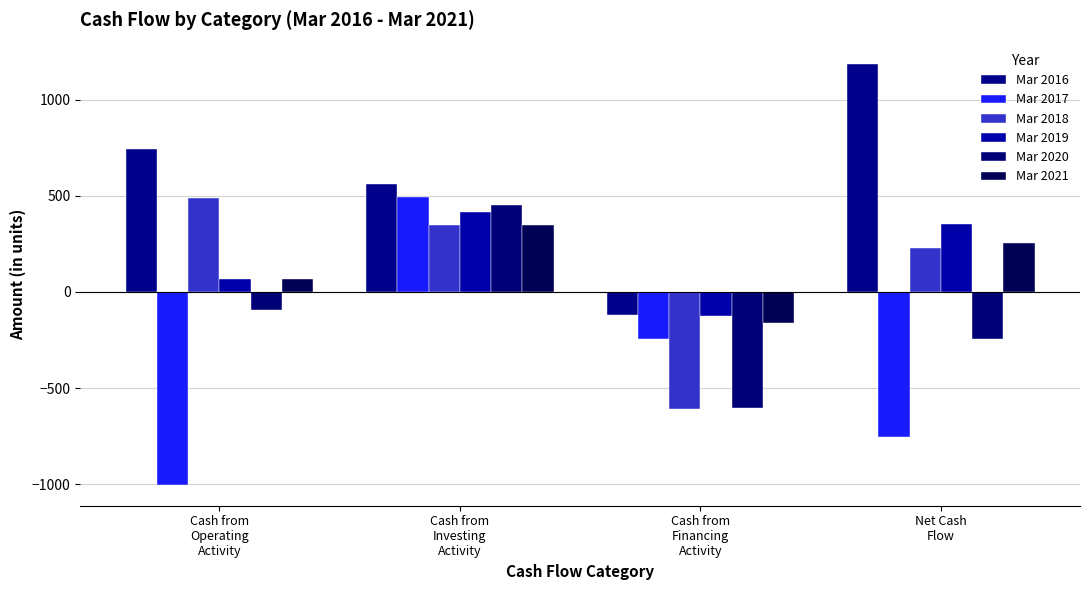

The value of Mar 2016 at Cash from
Operating
Activity is 308. True or false?

False